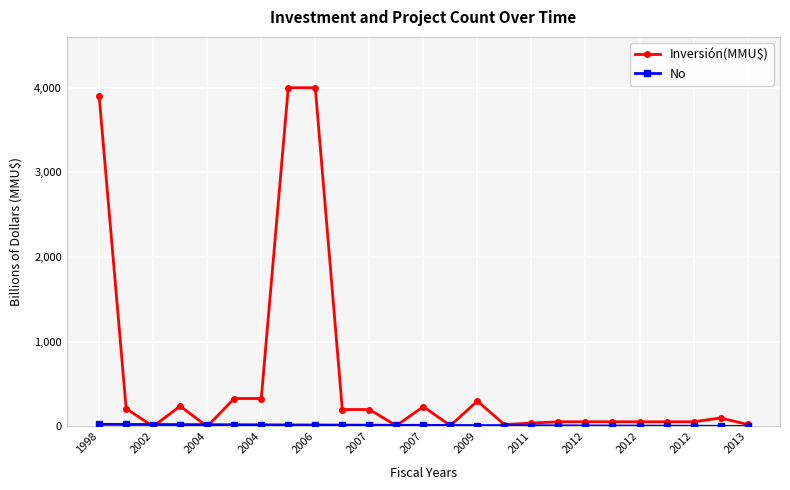

True or false: Inversión(MMU$) has more than 0 interior local peaks.

True